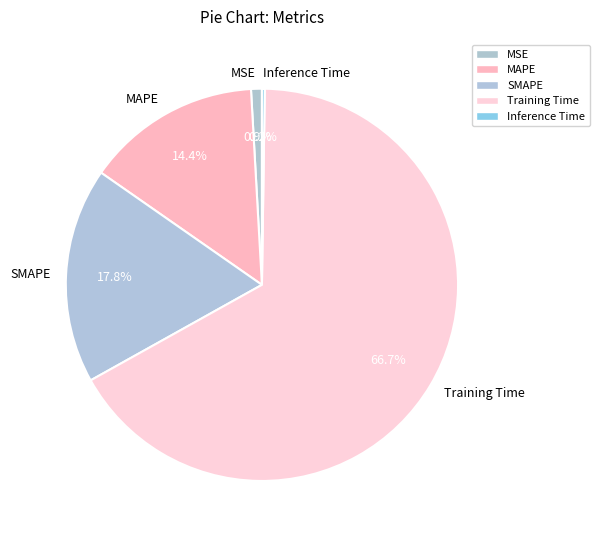

To the nearest percent, what is the average slice percentage?

20%